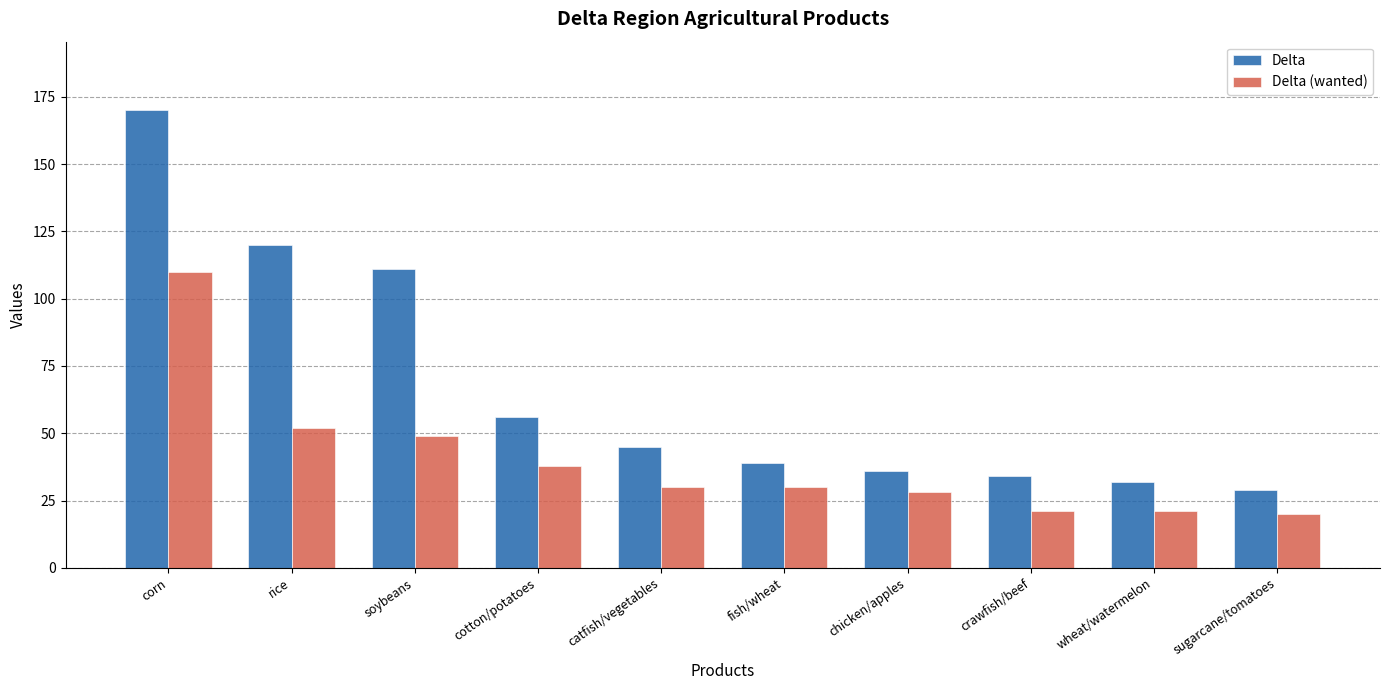

What is the spread (max minus min) of values at crawfish/beef?

13